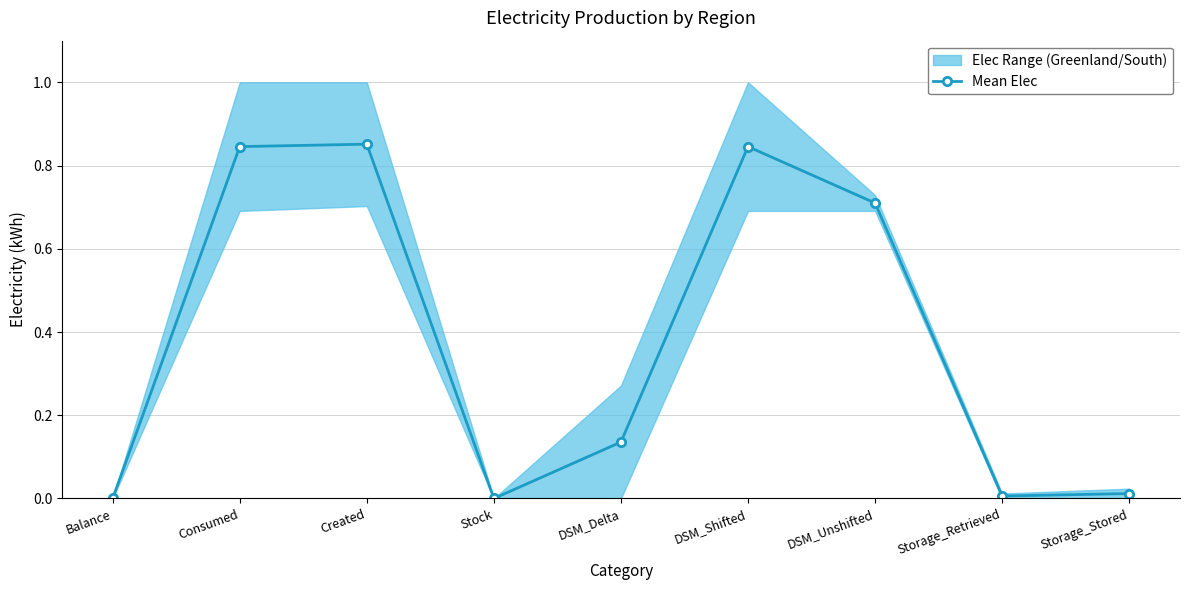

Rank the categories by value from lowest to highest.

Stock, Balance, Storage_Retrieved, Storage_Stored, DSM_Delta, DSM_Unshifted, Consumed, DSM_Shifted, Created